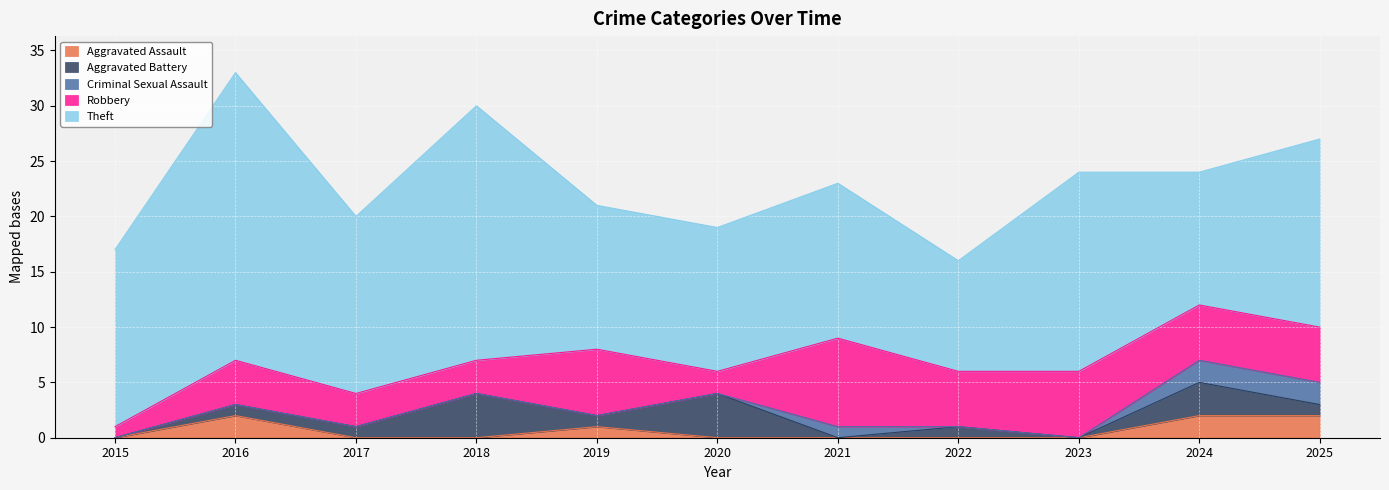

Reading right to left, extract all data points from this chart.

Aggravated Assault: 2	2	0	0	0	0	1	0	0	2	0
Aggravated Battery: 1	3	0	1	0	4	1	4	1	1	0
Criminal Sexual Assault: 2	2	0	0	1	0	0	0	0	0	0
Robbery: 5	5	6	5	8	2	6	3	3	4	1
Theft: 17	12	18	10	14	13	13	23	16	26	16